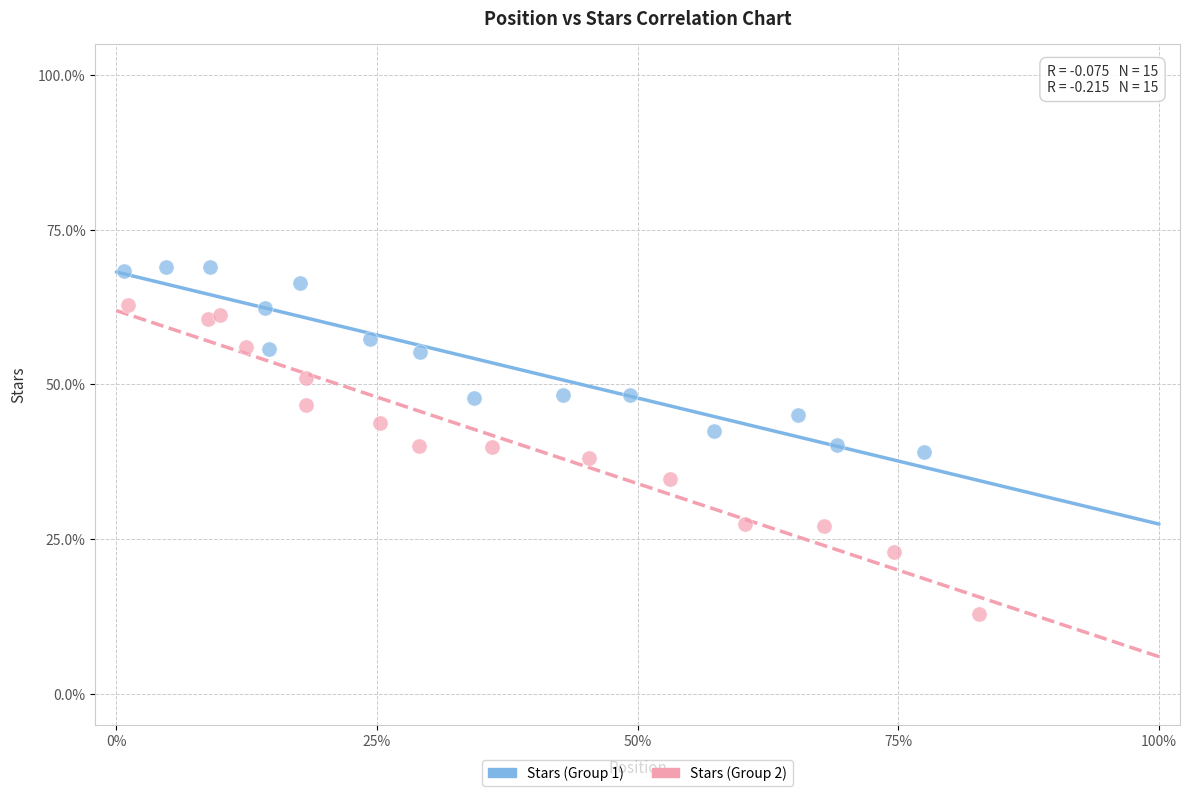

What are all the series names shown in the legend?

Stars (Group 1), Stars (Group 2)